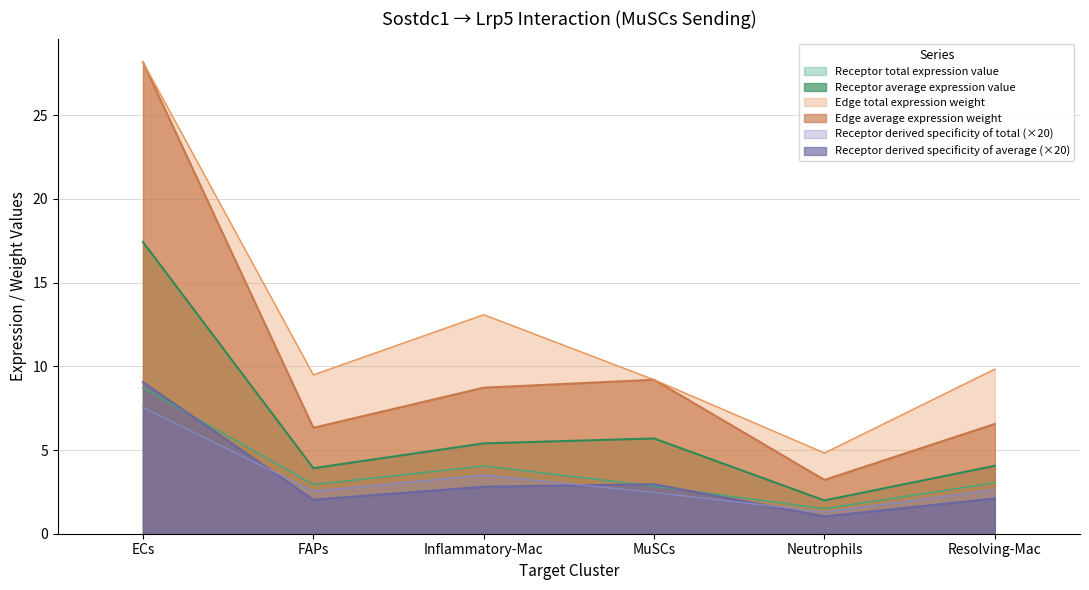

What position from the right is MuSCs?

3